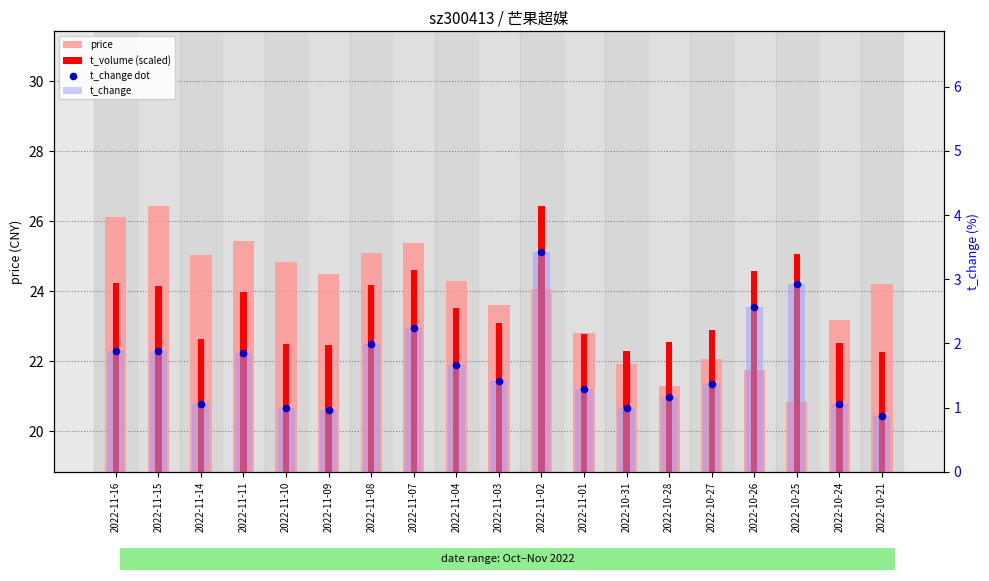

Which series contains the highest Y value?

price